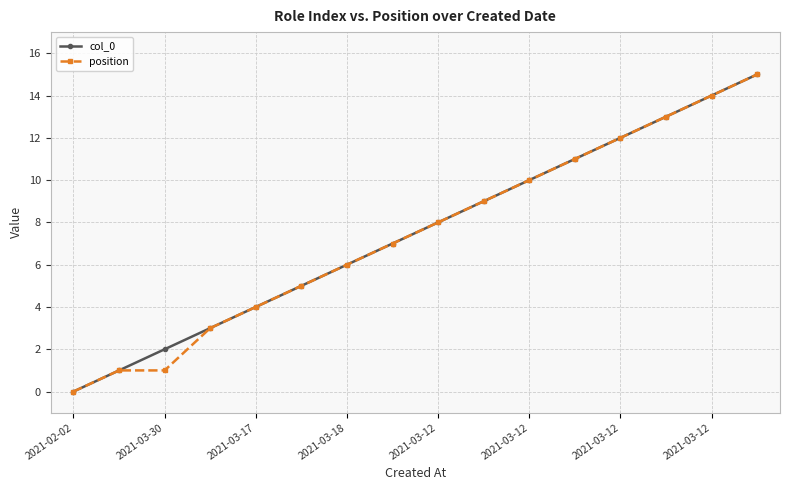

How many series are shown in this chart?

2